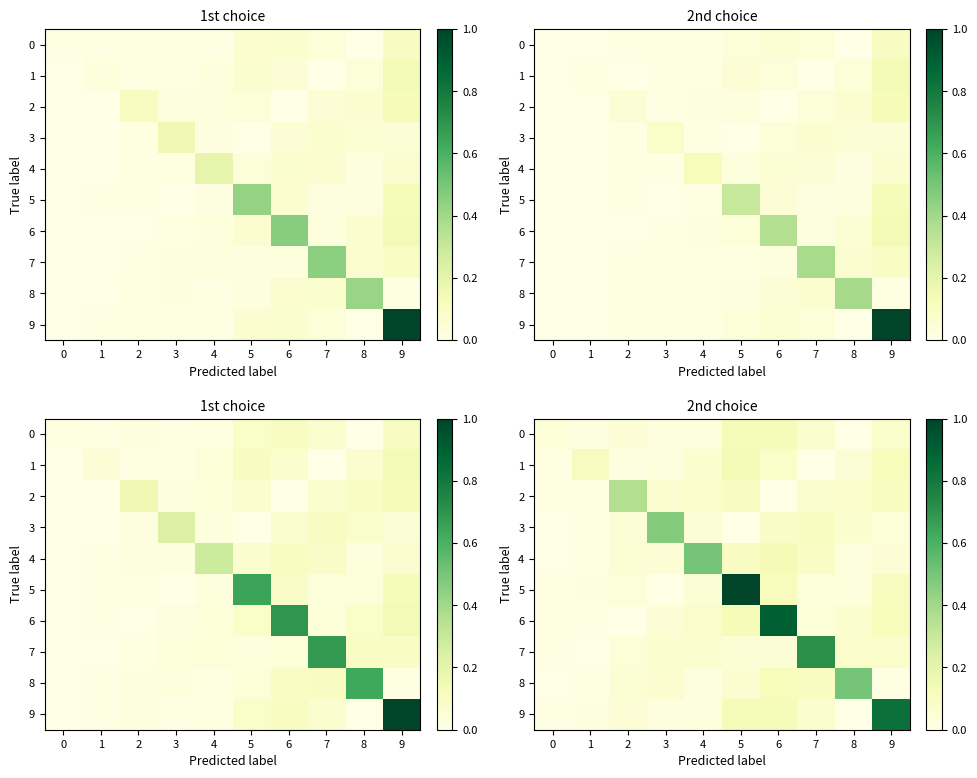

Which category has the highest value in the 2 series?

2